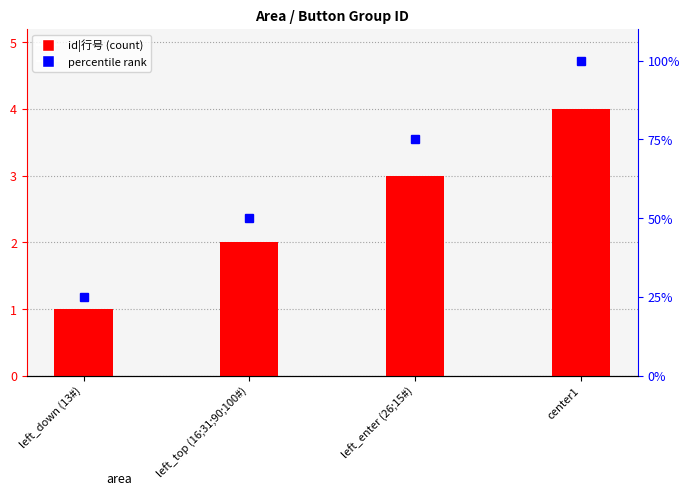

How many values are below 3?

2